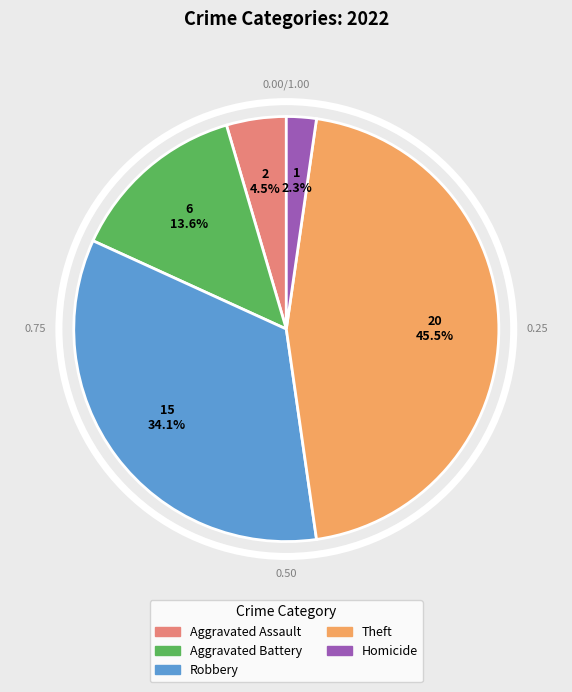

Is Aggravated Battery the majority of the pie?

No